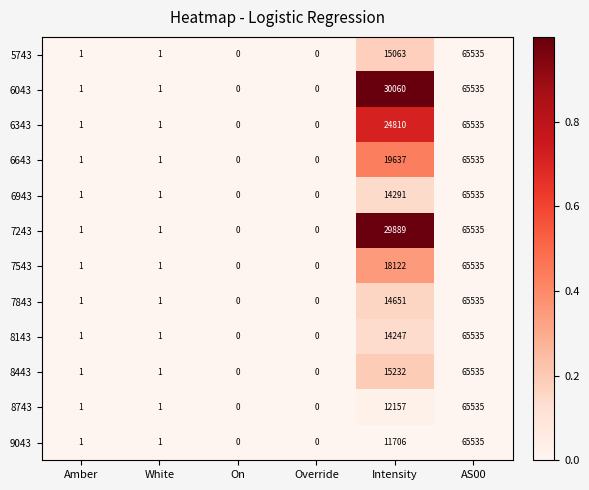

Is it true that 6043 equals 0 at Override?

True